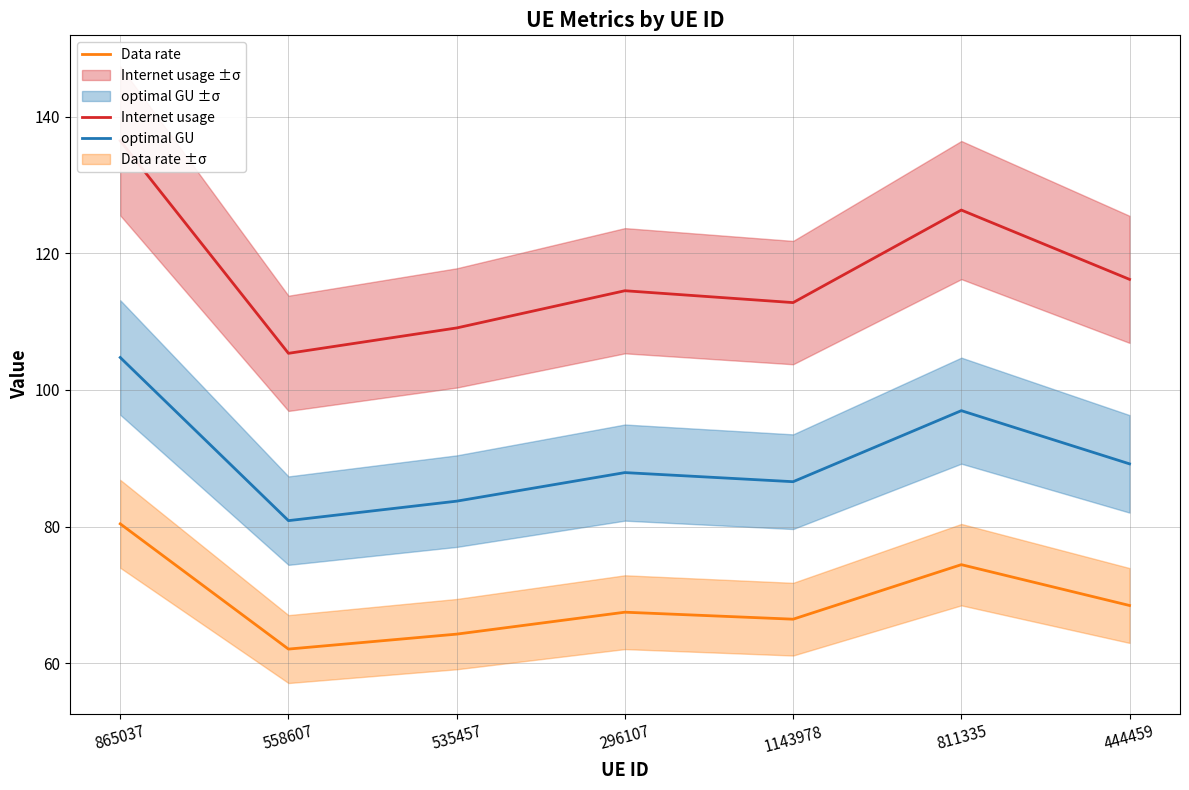

Which label corresponds to the smallest value in the chart?

558607